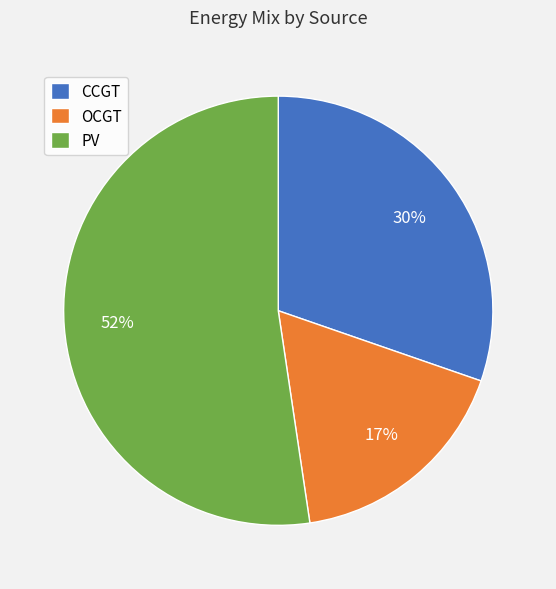

How many slices are in this pie chart?

3